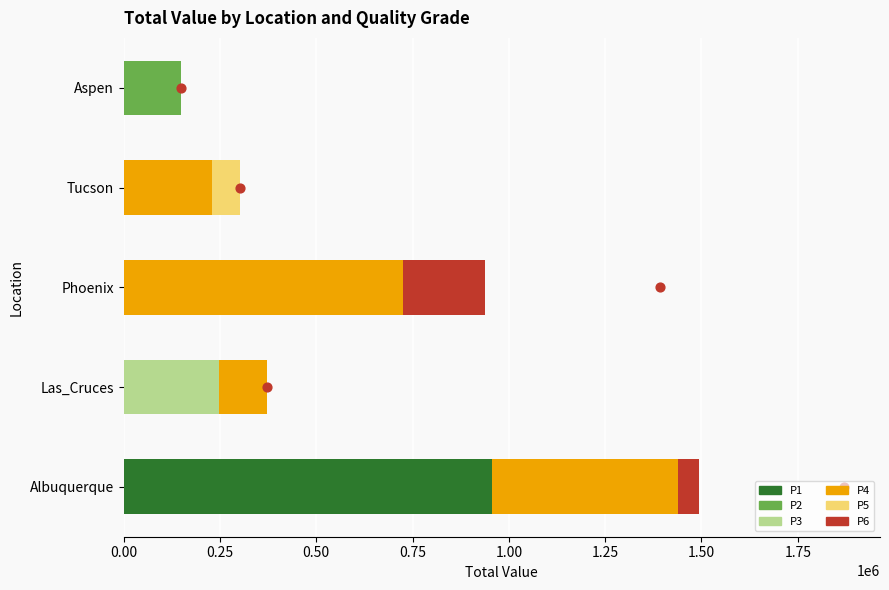

Which series reaches the minimum Y coordinate?

P1